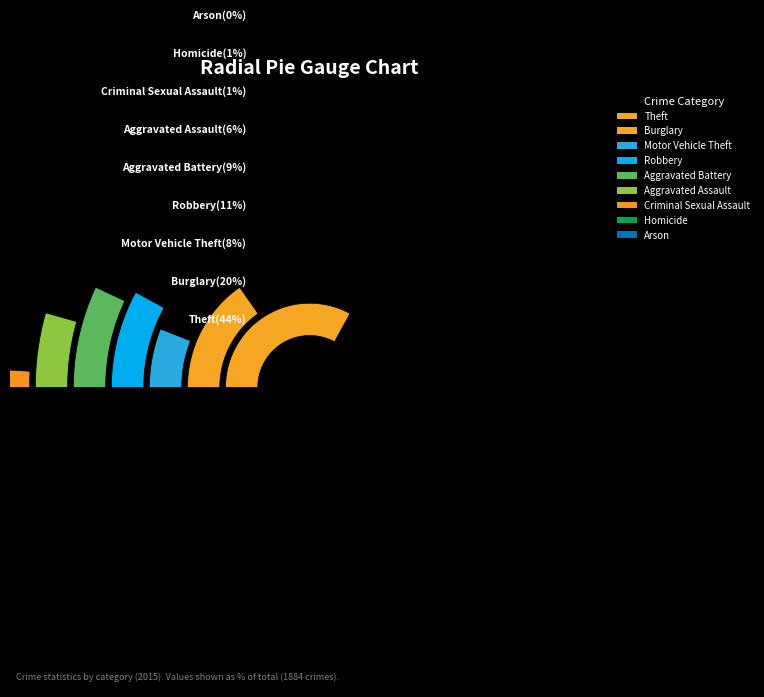

Rank the categories by value from lowest to highest.

Arson, Homicide, Criminal Sexual Assault, Aggravated Assault, Motor Vehicle Theft, Aggravated Battery, Robbery, Burglary, Theft